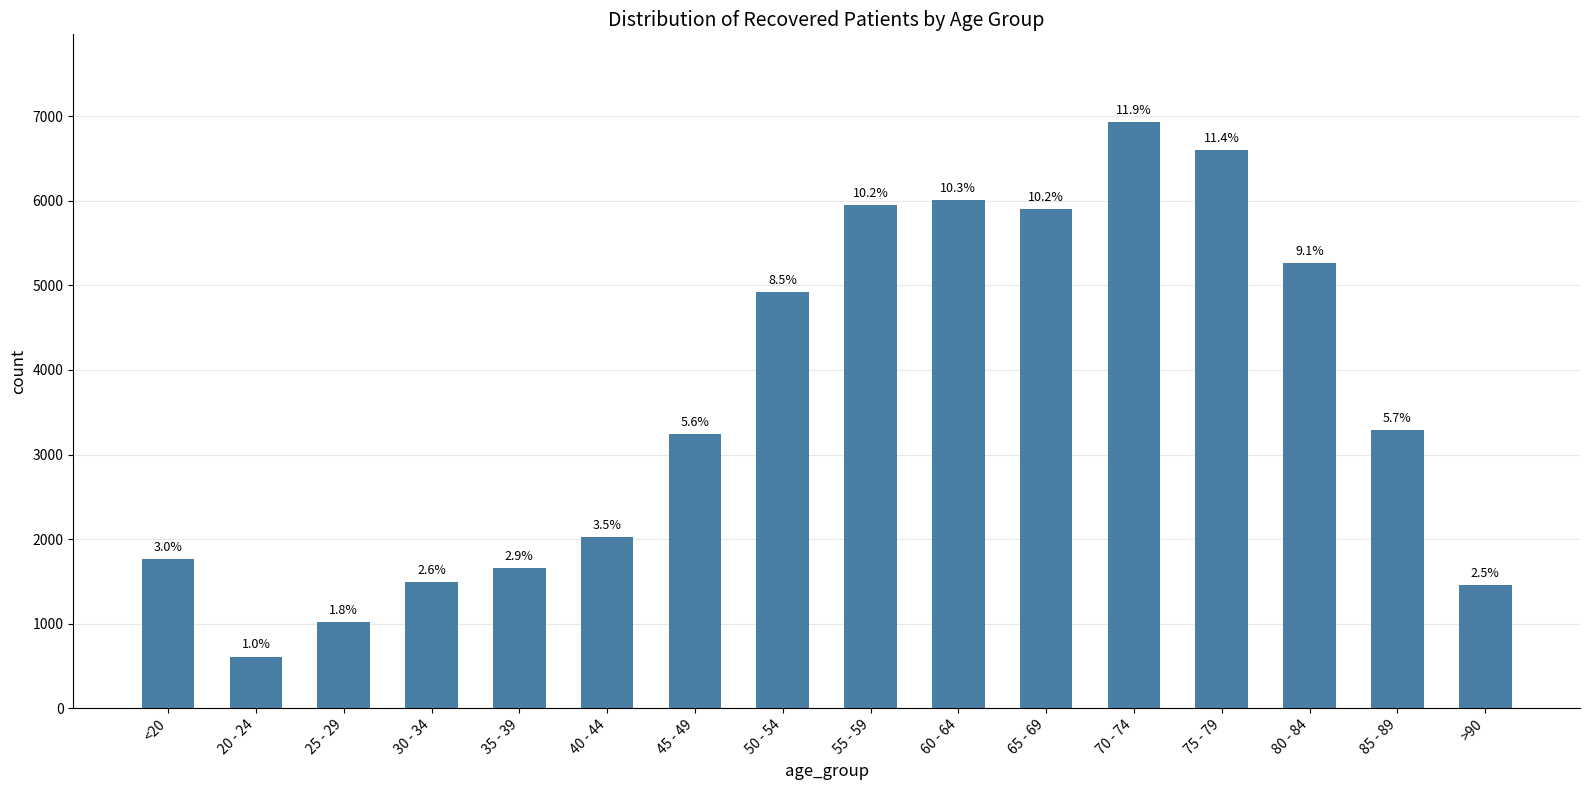

List the labels in order of value, largest first.

70 - 74, 75 - 79, 60 - 64, 55 - 59, 65 - 69, 80 - 84, 50 - 54, 85 - 89, 45 - 49, 40 - 44, <20, 35 - 39, 30 - 34, >90, 25 - 29, 20 - 24